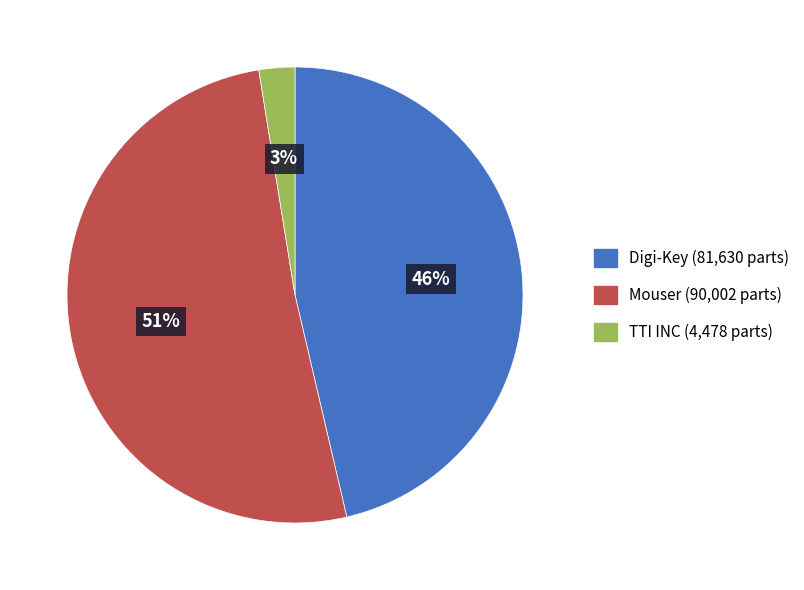

Is there a majority slice in this chart?

Yes